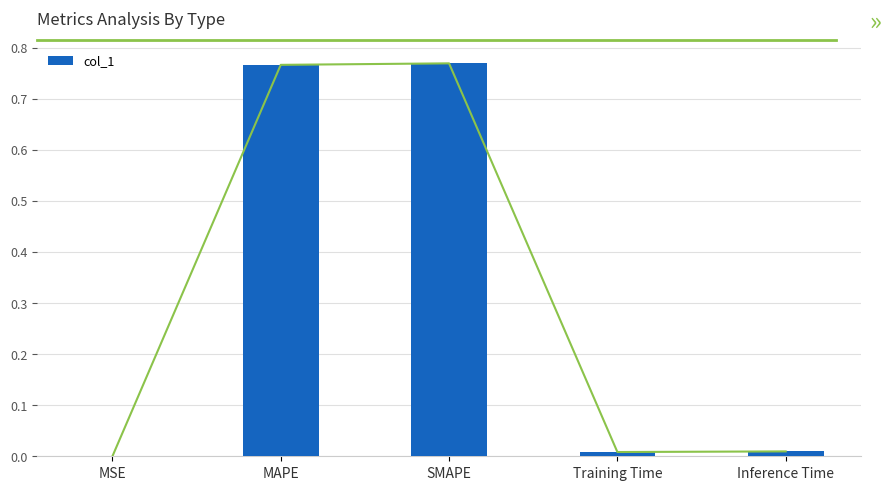

What is the sum of all values?

1.6